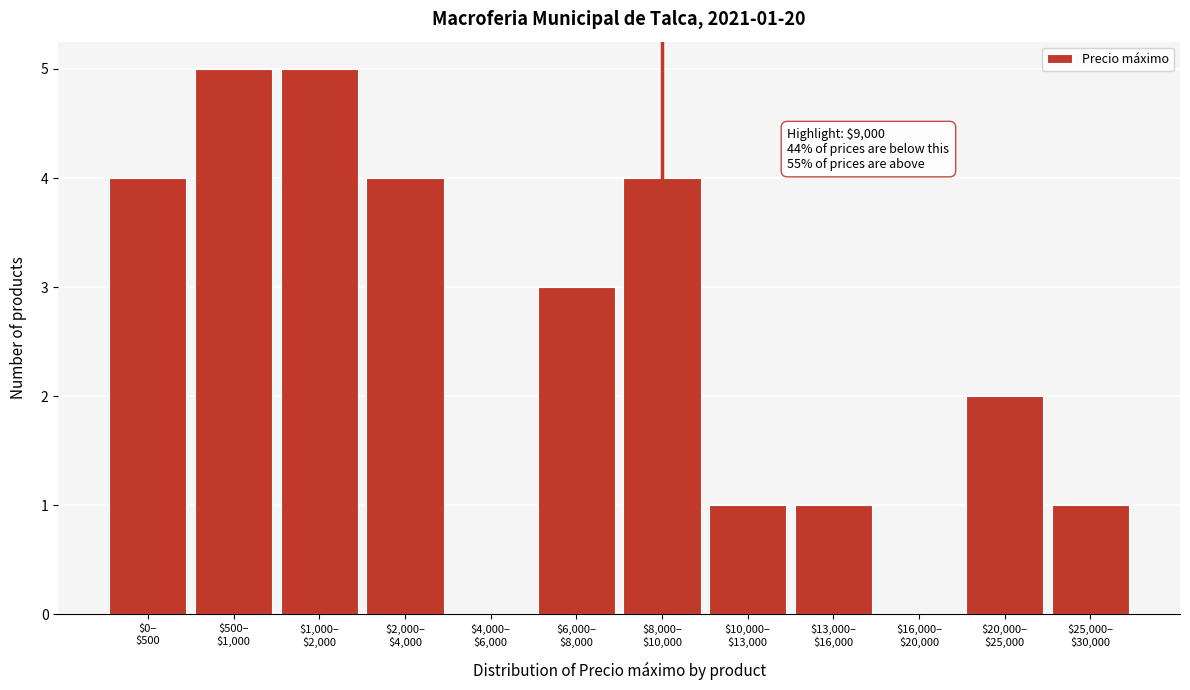

What is the greatest value displayed?

5